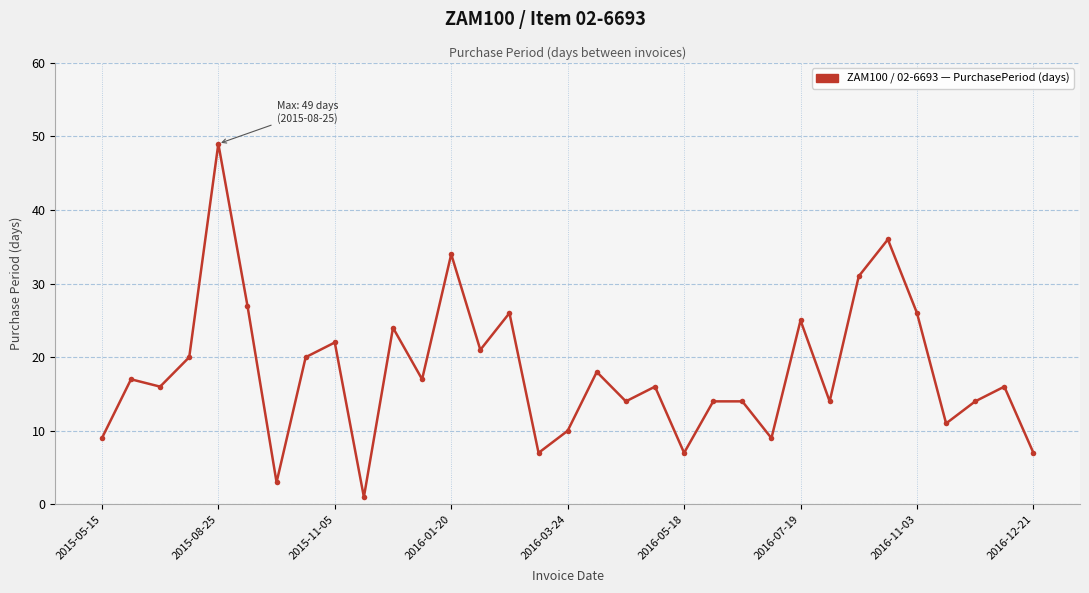

What is the difference between the maximum and minimum values?

48